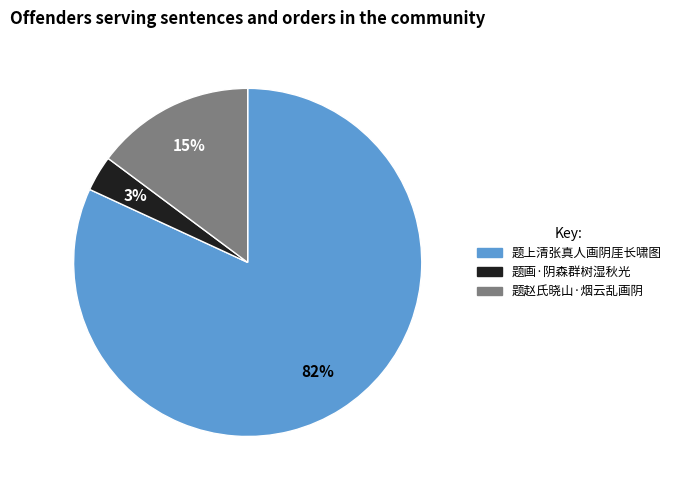

Does 题赵氏晓山·烟云乱画阴 represent more than half of the total?

No